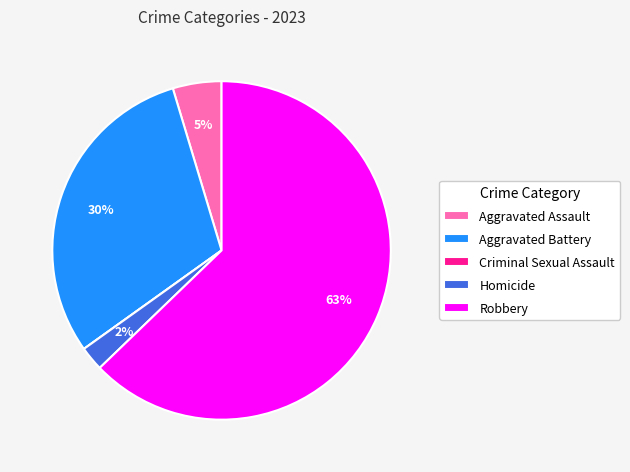

What percentage is the Robbery slice, to the nearest percent?

63%